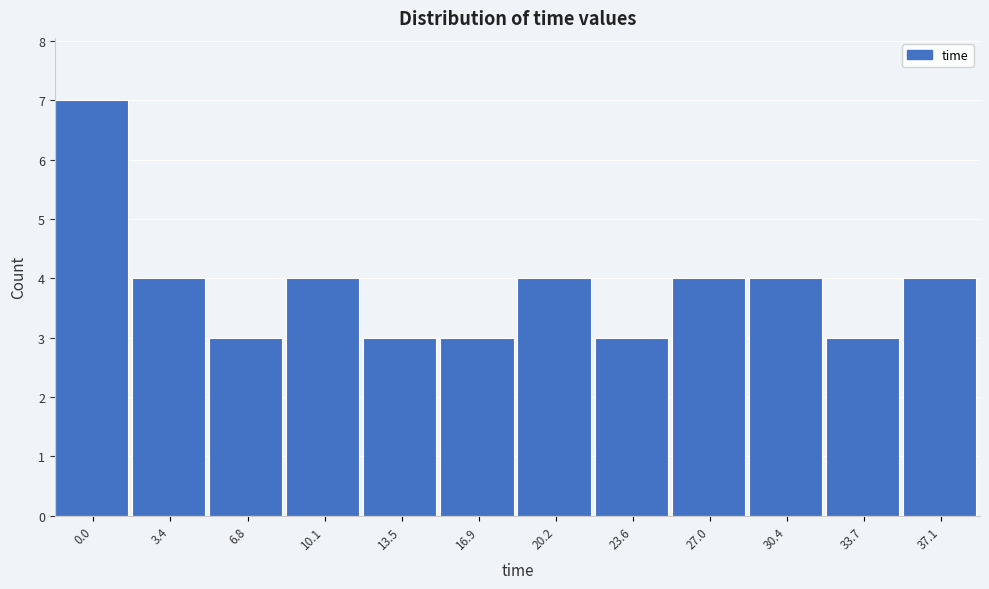

Reading right to left, list all the values displayed in this chart.

4	3	4	4	3	4	3	3	4	3	4	7